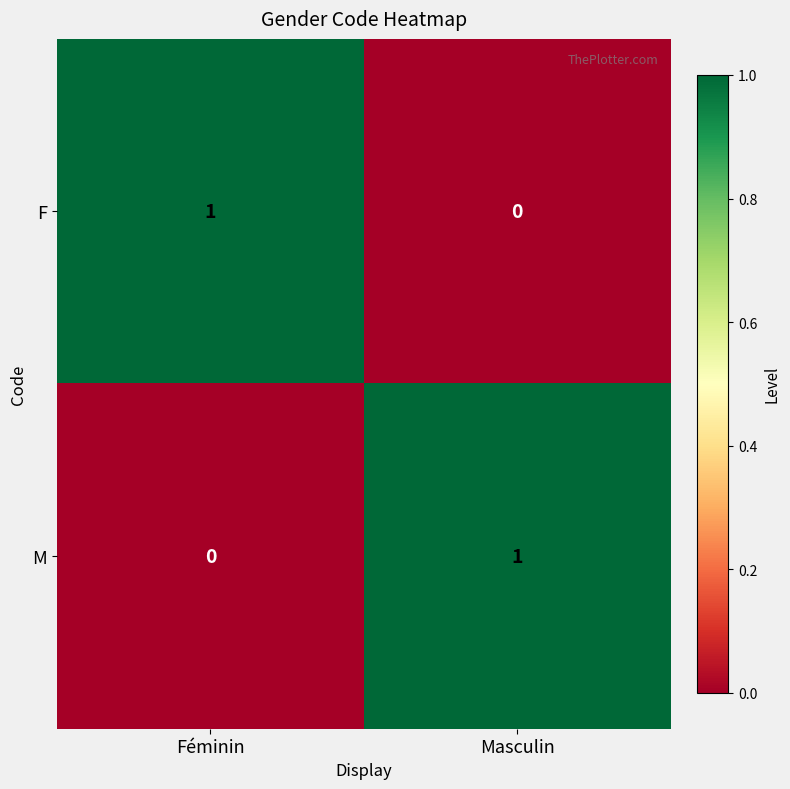

What is the total value across all series at Masculin?

1